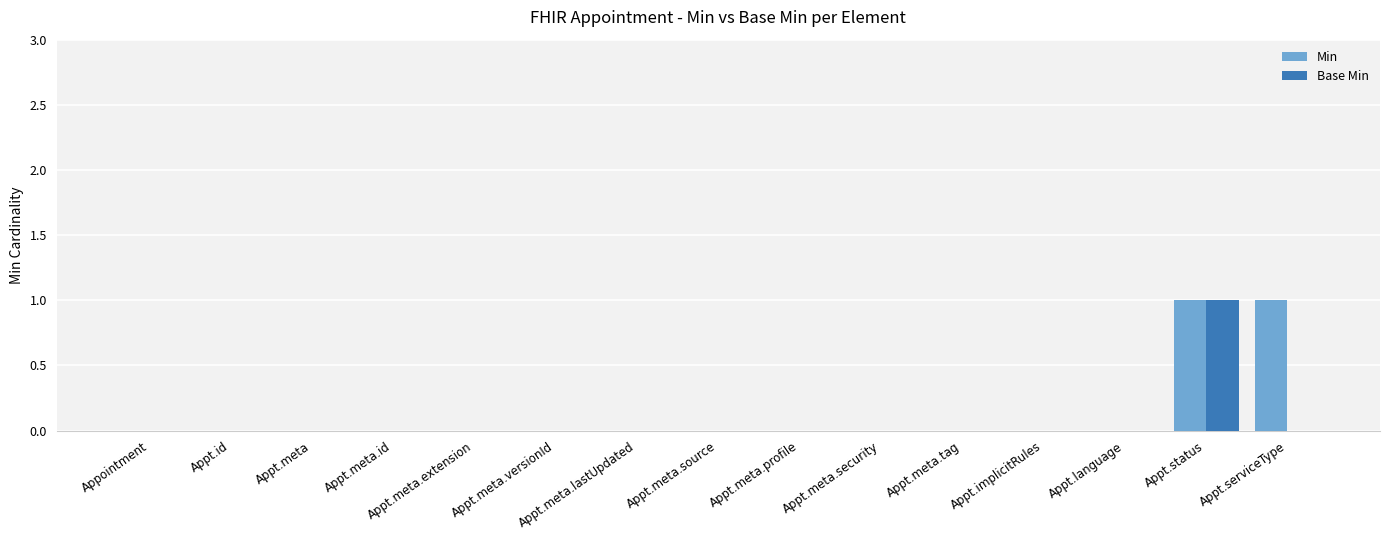

Reading left to right, extract all data points from this chart.

Min: 0	0	0	0	0	0	0	0	0	0	0	0	0	1	1
Base Min: 0	0	0	0	0	0	0	0	0	0	0	0	0	1	0